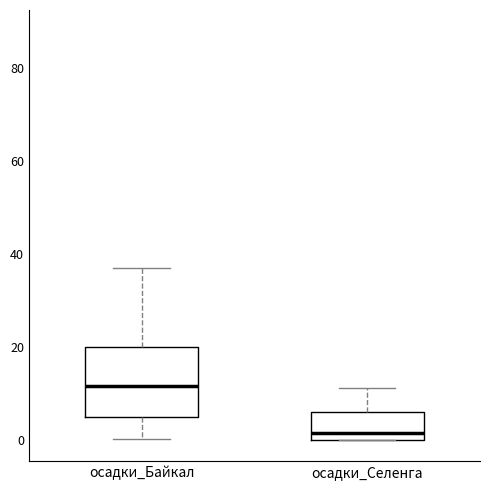

Reading left to right, read every box against the y-axis: the position of its median line, the range the box covers, and the ends of its whiskers. The values are not printed on the chart, so give them approximately, as read against the axis.

осадки_Байкал: median 12, box 4 to 20, whiskers 0 to 38
осадки_Селенга: median 2, box 0 to 6, whiskers 0 to 12